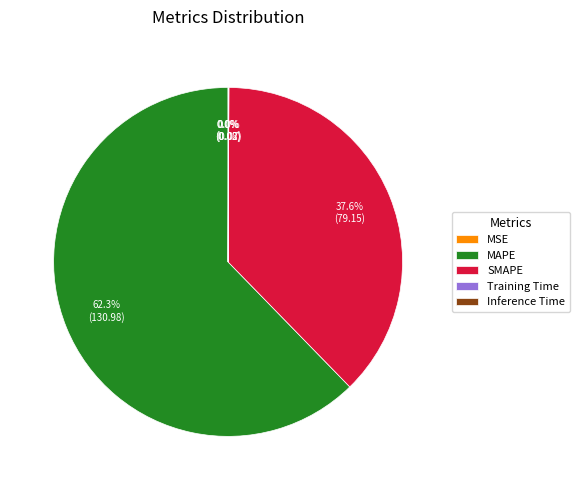

Which category has the biggest portion of the pie?

MAPE